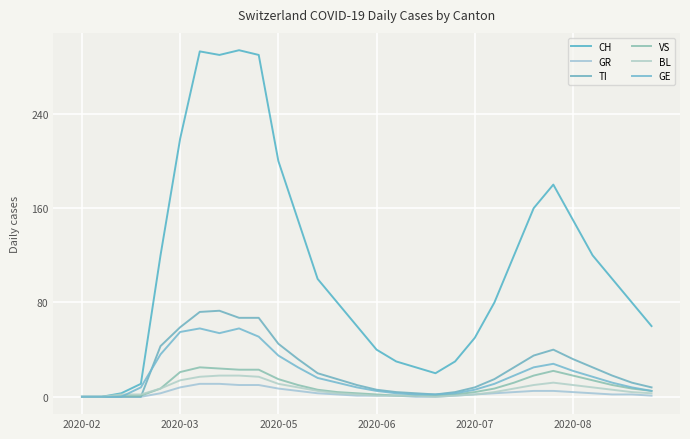

What are all the series names shown in the legend?

CH, GR, TI, VS, BL, GE